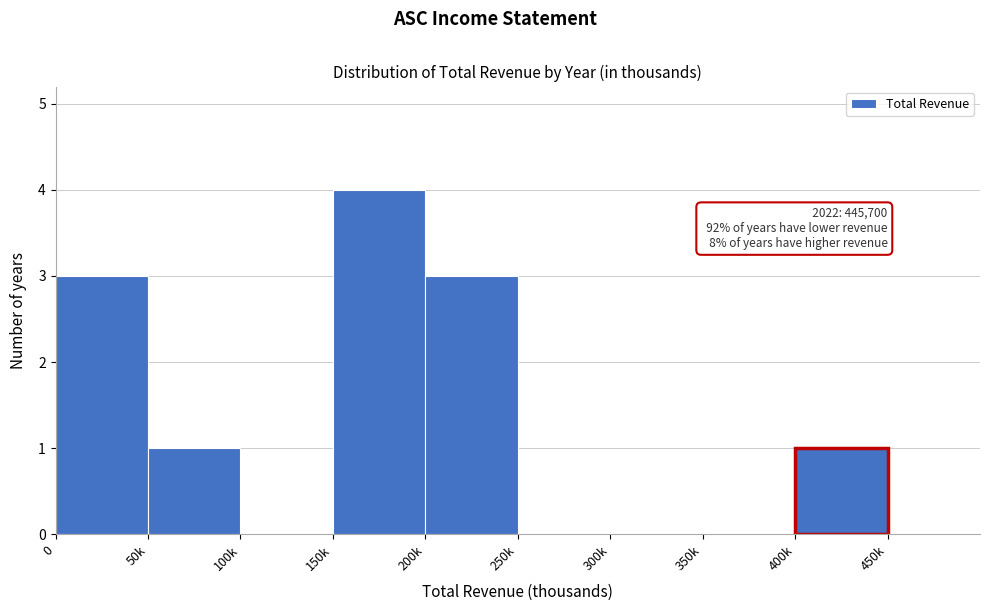

Reading left to right, extract all data points from this chart.

0=3	50k=1	100k=0	150k=4	200k=3	250k=0	300k=0	350k=0	400k=1	450k=0